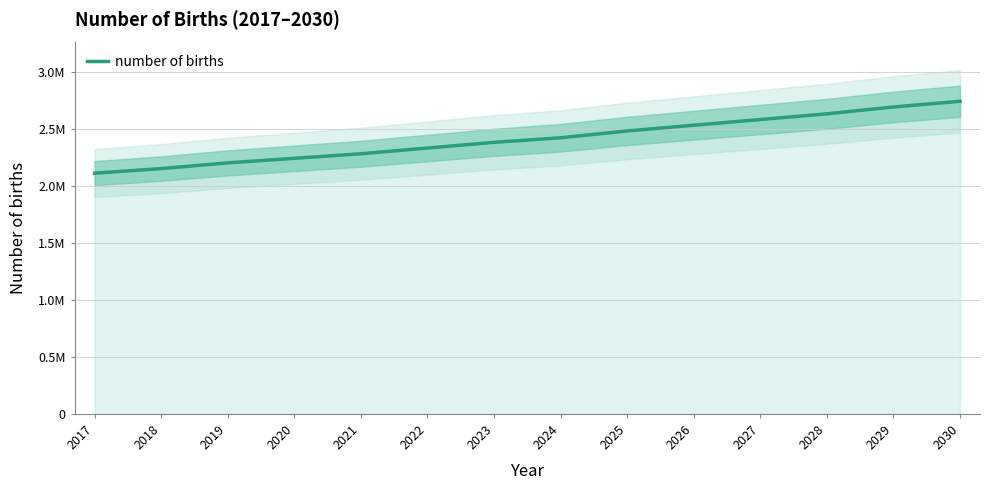

Reading right to left, transcribe all the data shown in this chart.

2030=2740000	2029=2690000	2028=2630000	2027=2580000	2026=2530000	2025=2480000	2024=2420000	2023=2380000	2022=2330000	2021=2280000	2020=2240000	2019=2200000	2018=2150000	2017=2110000